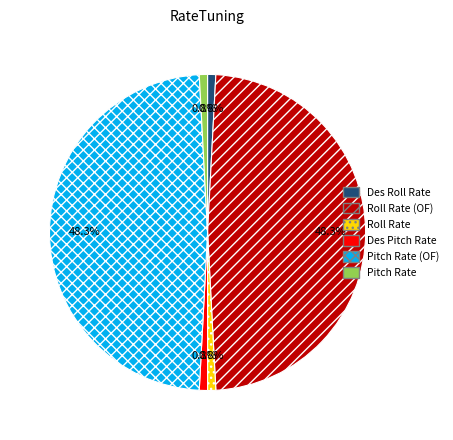

Is the sum of Des Roll Rate and Pitch Rate (OF) greater than half?

No